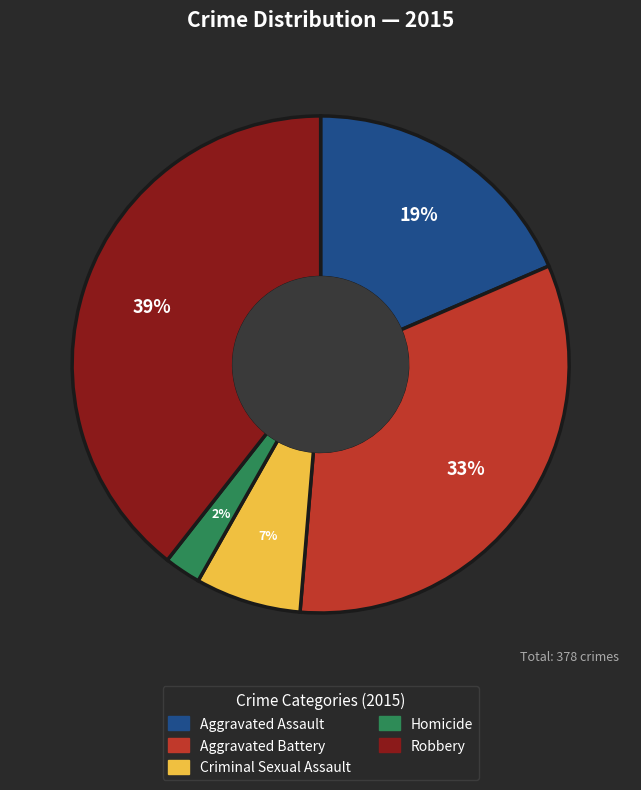

Is there any slice that represents more than half of the pie?

No